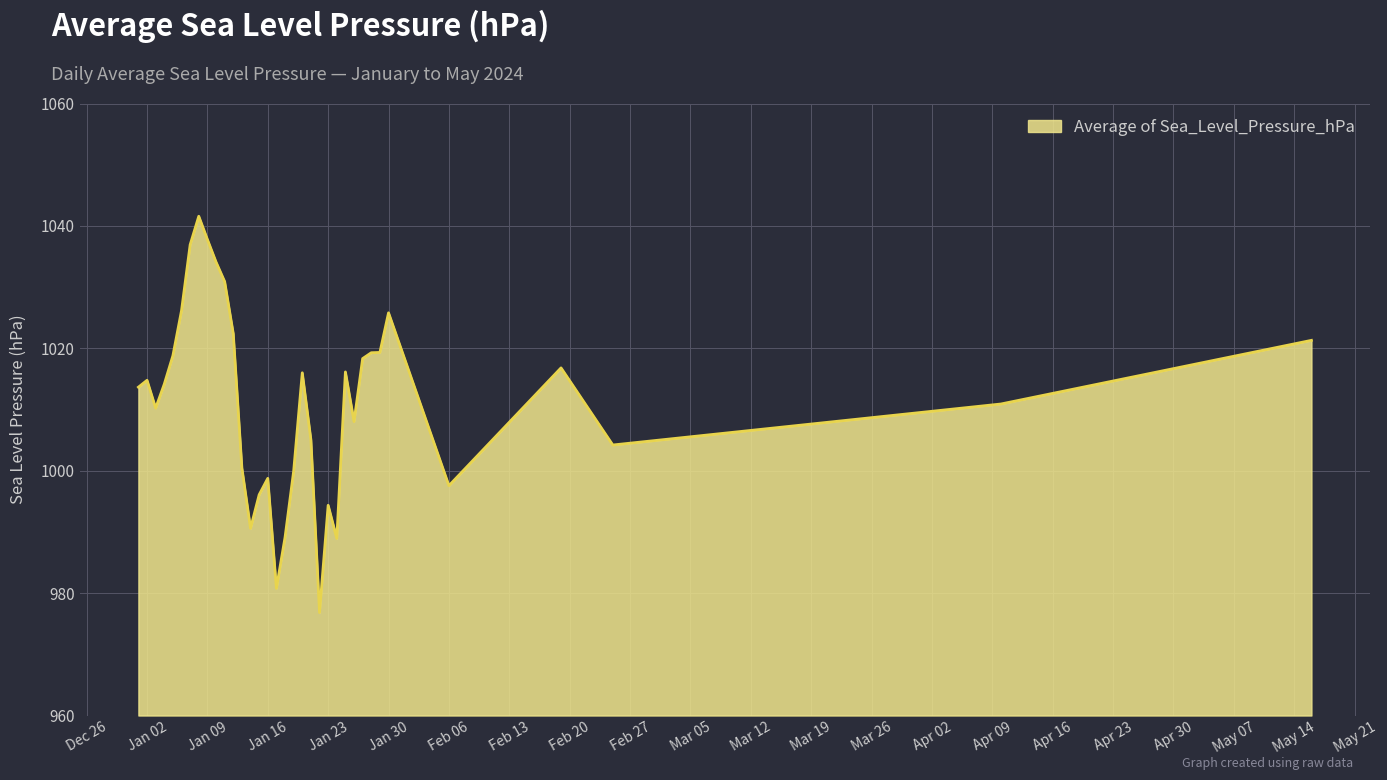

What is the maximum value shown in the chart?

1041.6